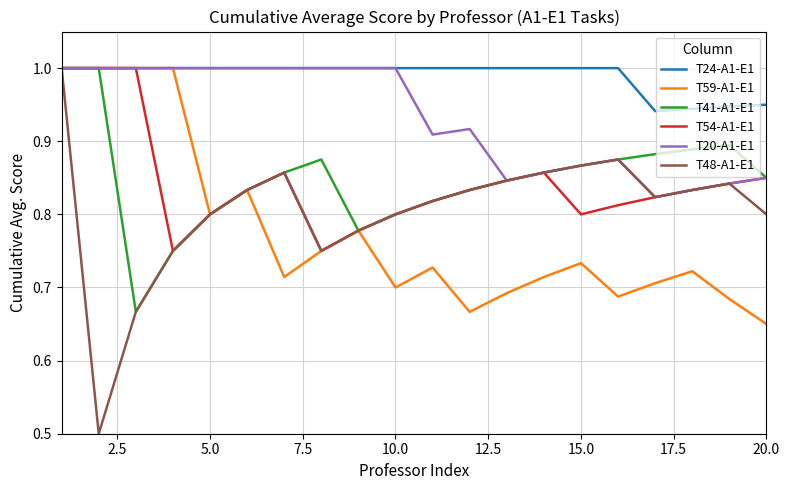

Which series has the widest spread of values?

T48-A1-E1